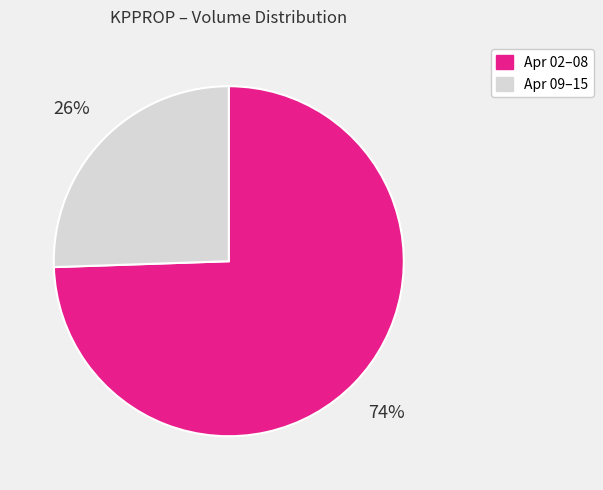

To the nearest percent, what is the average slice percentage?

50%